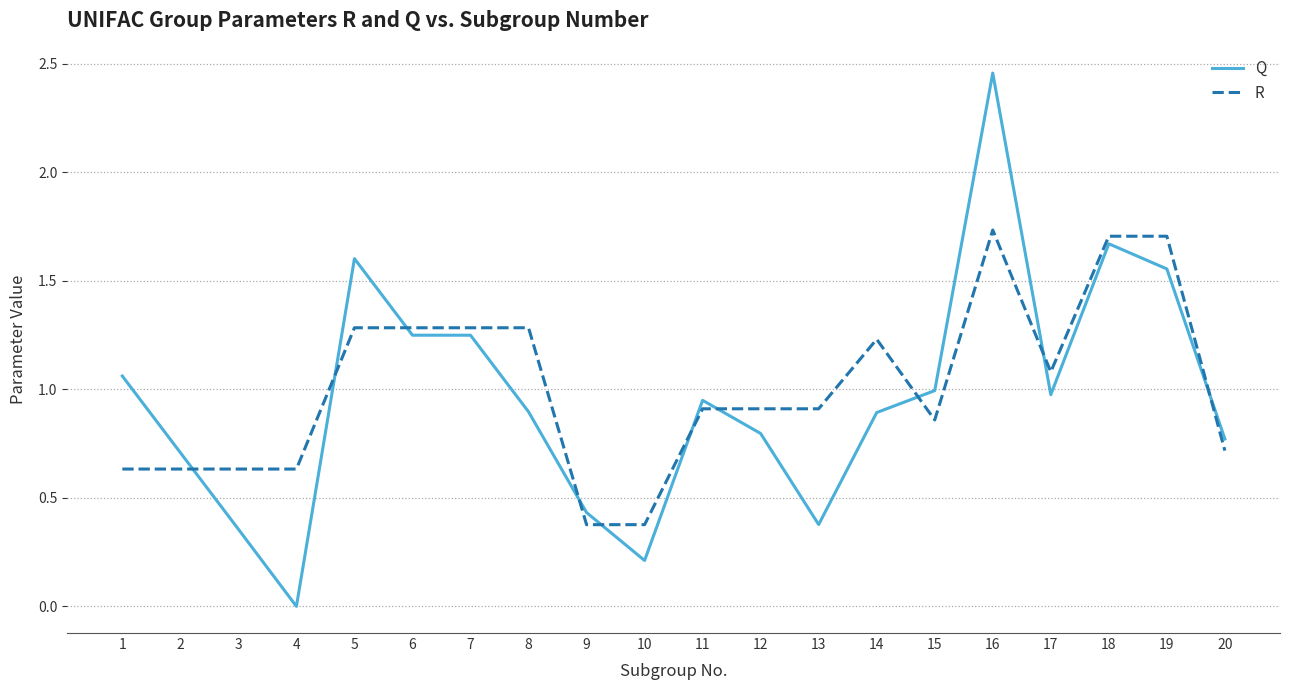

Which series has the largest range (max minus min)?

Q